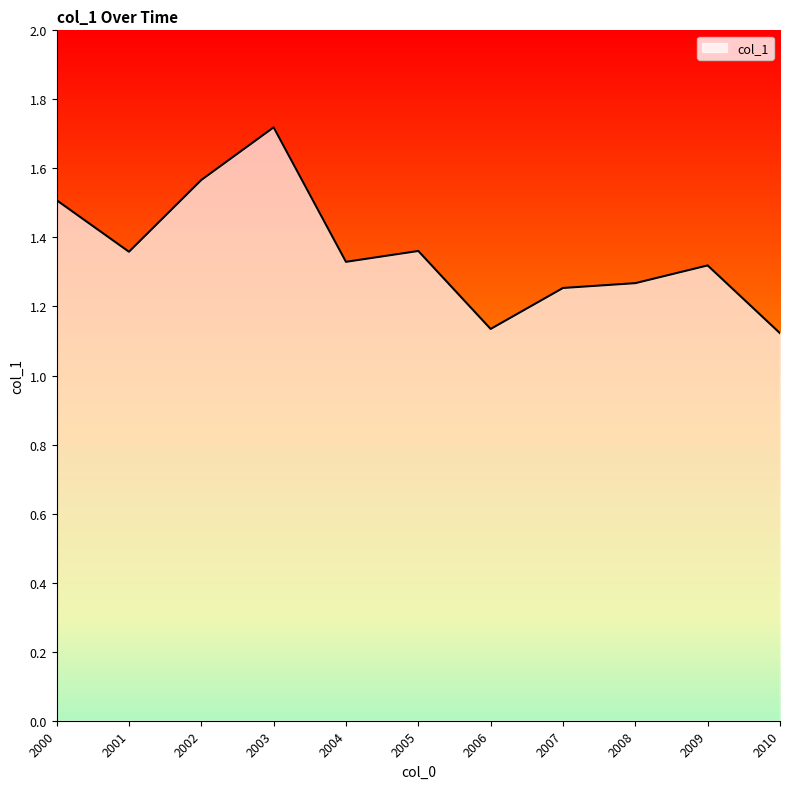

Does the chart display data point markers on the line(s)?

No